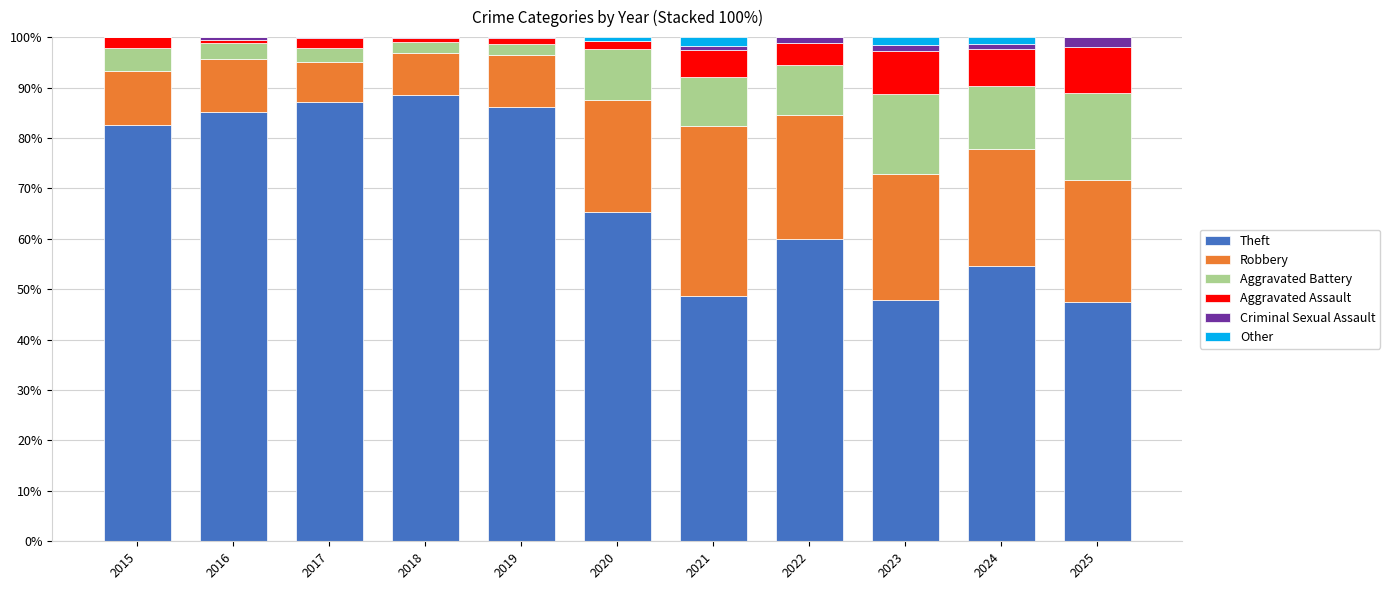

What are all the series names shown in the legend?

Theft, Robbery, Aggravated Battery, Aggravated Assault, Criminal Sexual Assault, Other